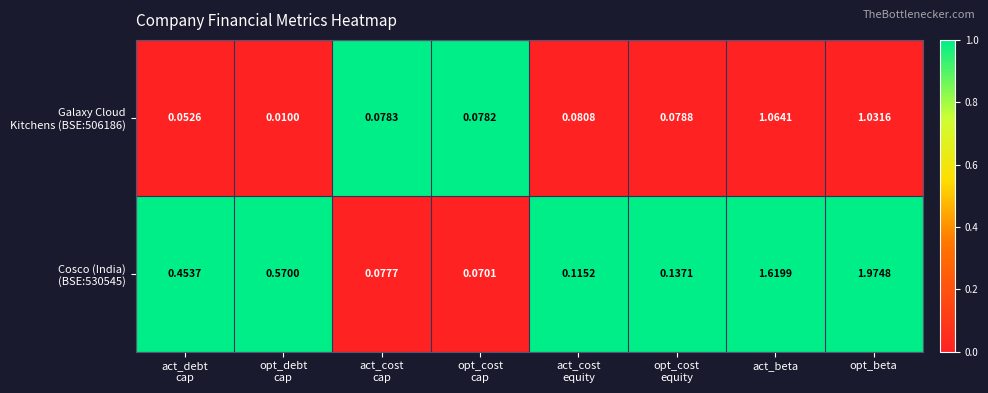

Which category has the highest value across all series?

opt_beta